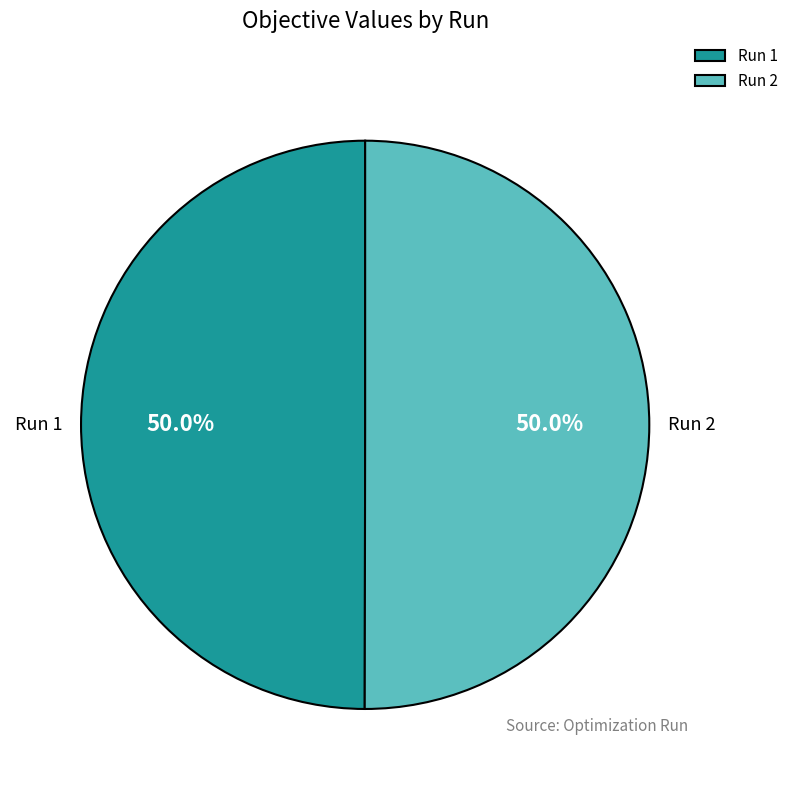

How many segments does this pie chart have?

2